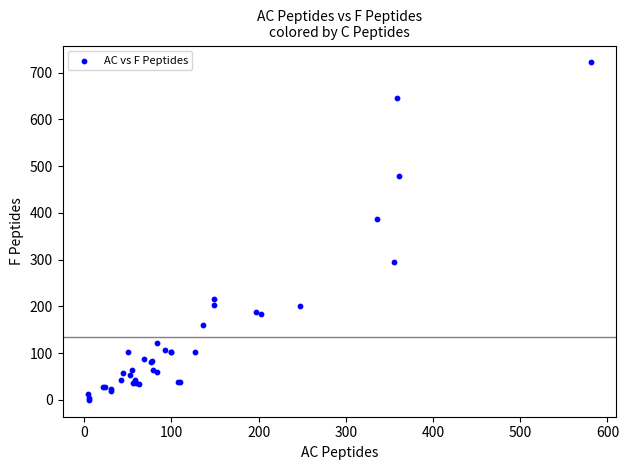

What Y value in the scatter plot is closest to 361?

387